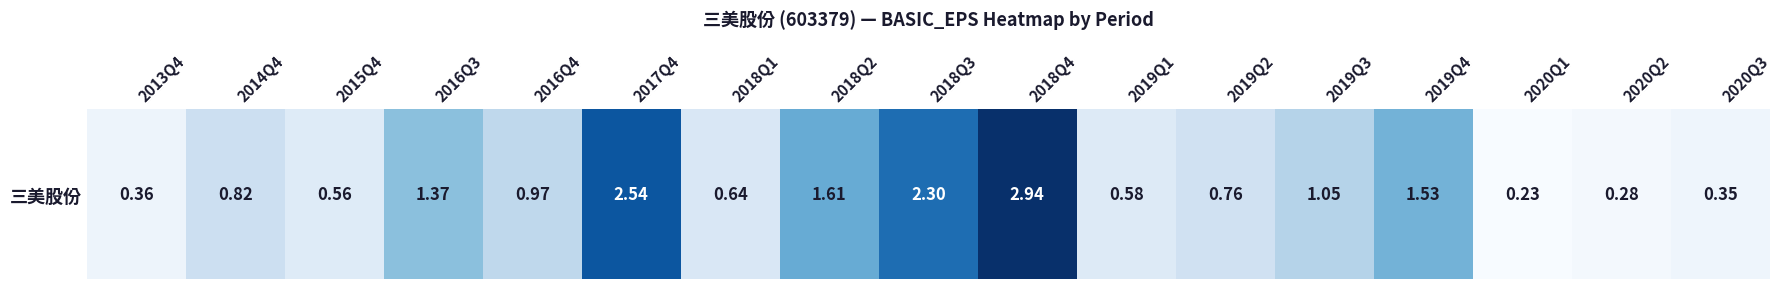

Reading left to right, extract all data points from this chart.

0.4	0.8	0.6	1.4	1.0	2.5	0.6	1.6	2.3	2.9	0.6	0.8	1.1	1.5	0.2	0.3	0.3